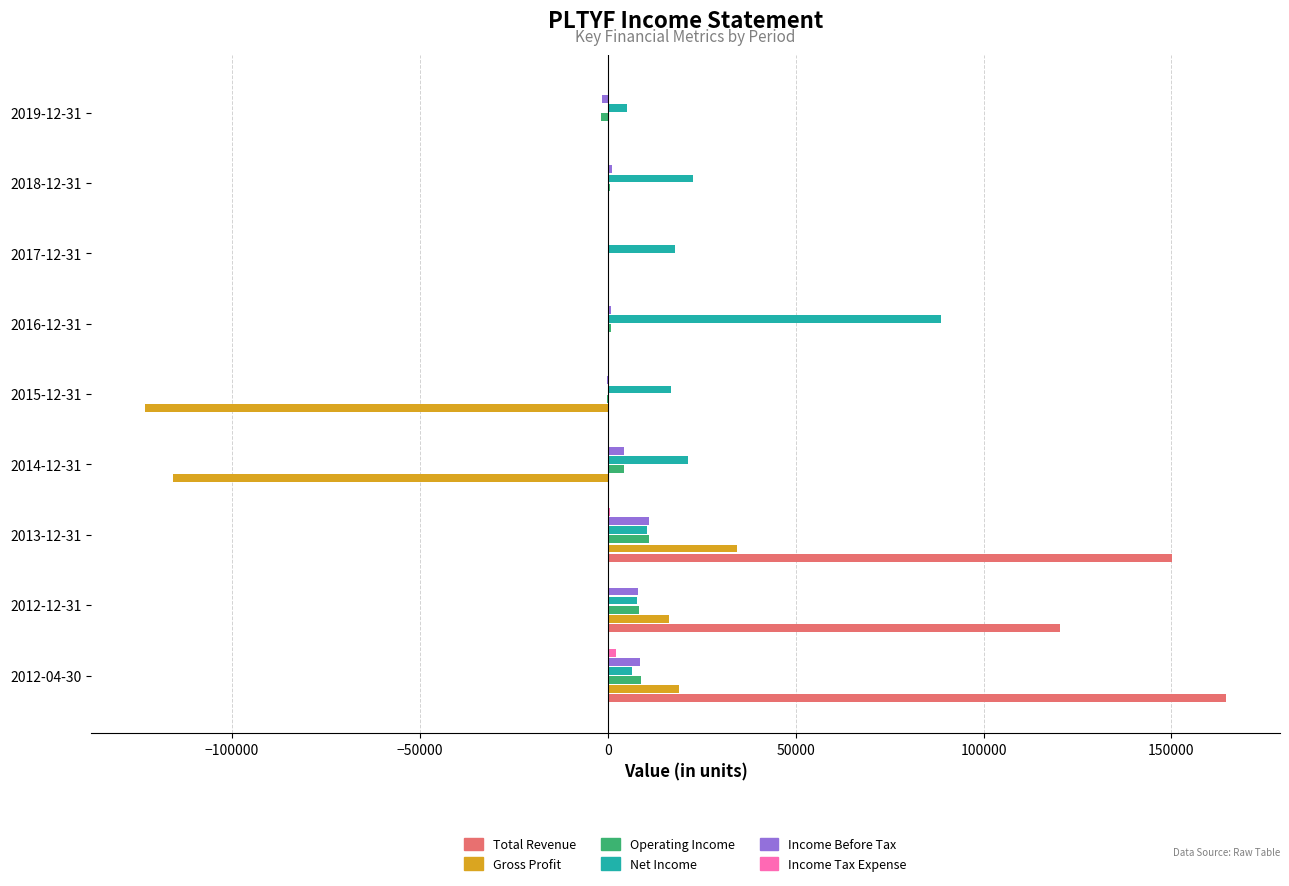

The value of Total Revenue at 2018-12-31 is 0. True or false?

True